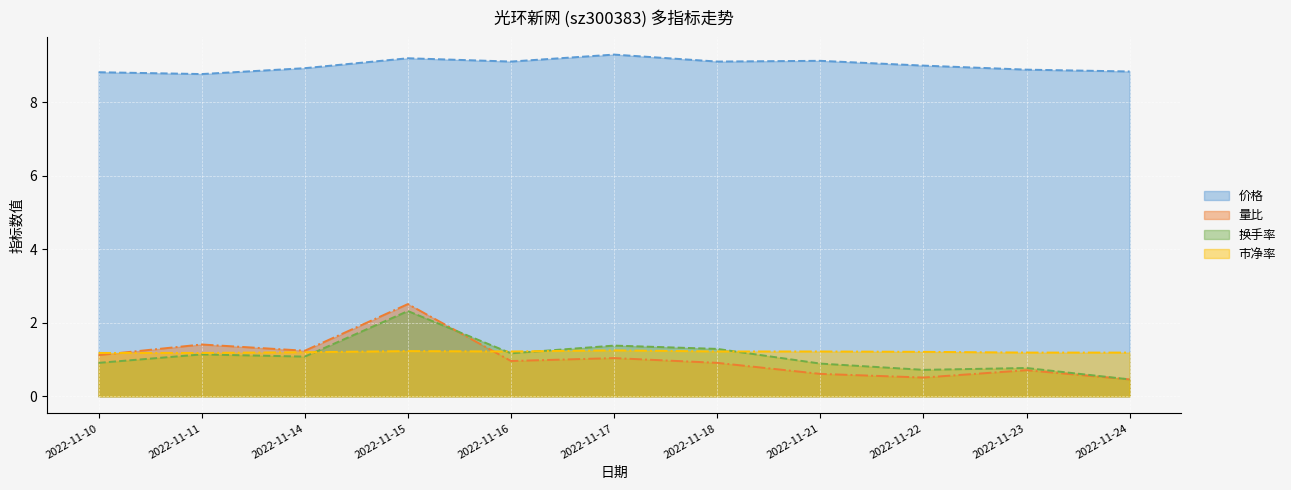

Reading right to left, extract all data points from this chart.

价格: 2022-11-24=8.8	2022-11-23=8.9	2022-11-22=9.0	2022-11-21=9.1	2022-11-18=9.1	2022-11-17=9.3	2022-11-16=9.1	2022-11-15=9.2	2022-11-14=8.9	2022-11-11=8.8	2022-11-10=8.8
量比: 2022-11-24=0.5	2022-11-23=0.7	2022-11-22=0.5	2022-11-21=0.6	2022-11-18=0.9	2022-11-17=1.0	2022-11-16=1.0	2022-11-15=2.5	2022-11-14=1.2	2022-11-11=1.4	2022-11-10=1.1
换手率: 2022-11-24=0.5	2022-11-23=0.8	2022-11-22=0.7	2022-11-21=0.9	2022-11-18=1.3	2022-11-17=1.4	2022-11-16=1.2	2022-11-15=2.3	2022-11-14=1.1	2022-11-11=1.1	2022-11-10=0.9
市净率: 2022-11-24=1.2	2022-11-23=1.2	2022-11-22=1.2	2022-11-21=1.2	2022-11-18=1.2	2022-11-17=1.2	2022-11-16=1.2	2022-11-15=1.2	2022-11-14=1.2	2022-11-11=1.2	2022-11-10=1.2